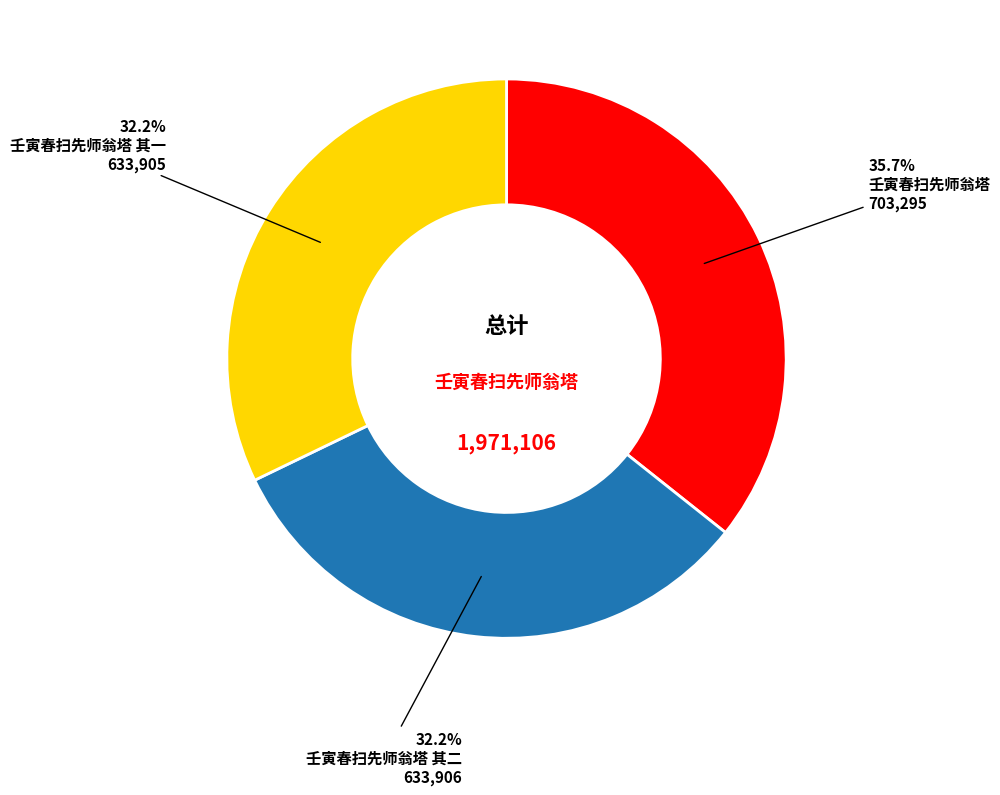

To the nearest percent, what percentage of the pie is 壬寅春扫先师翁塔 其一?

32%